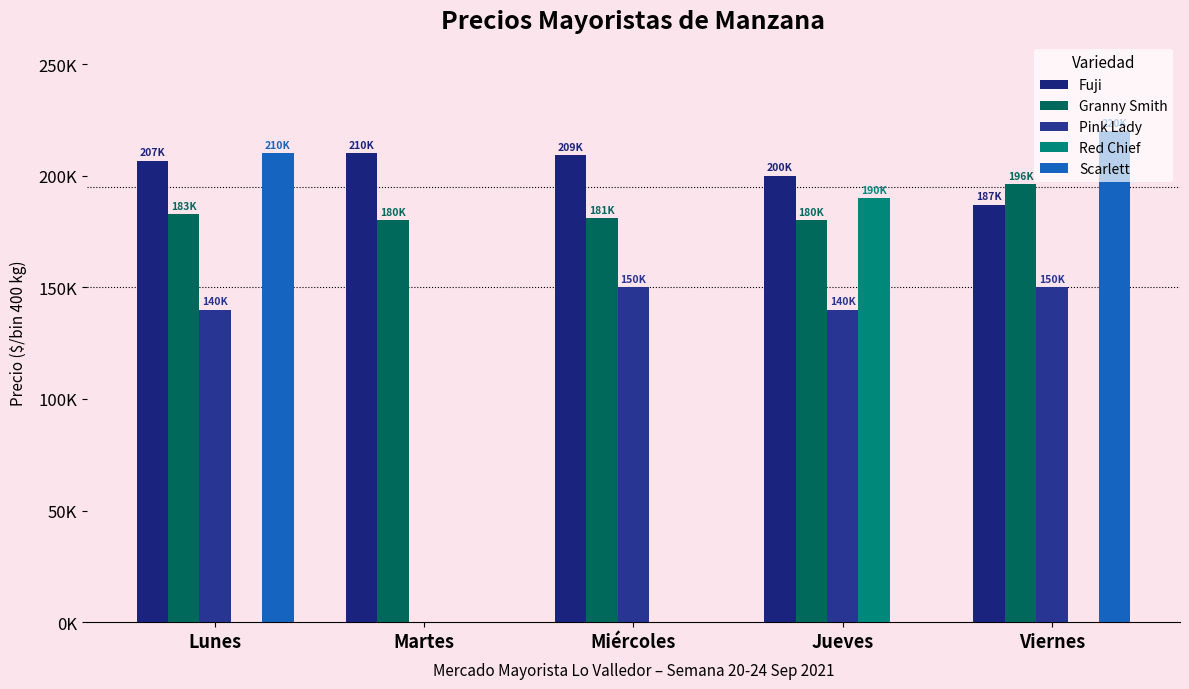

Which series has the largest total across all categories?

Fuji